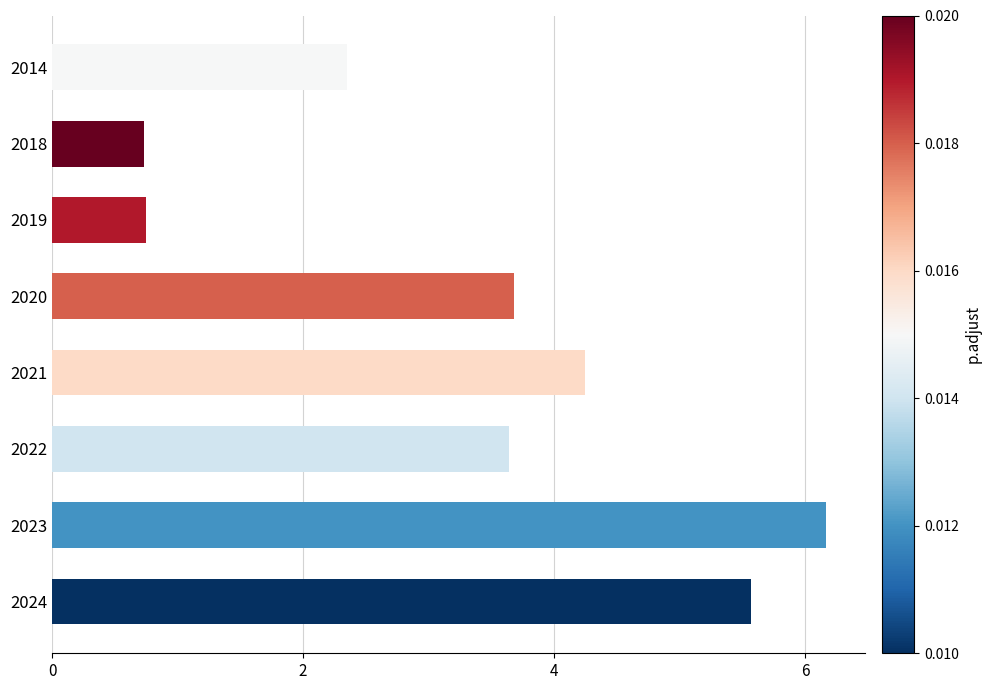

The value at 2024 is 2.7. True or false?

False